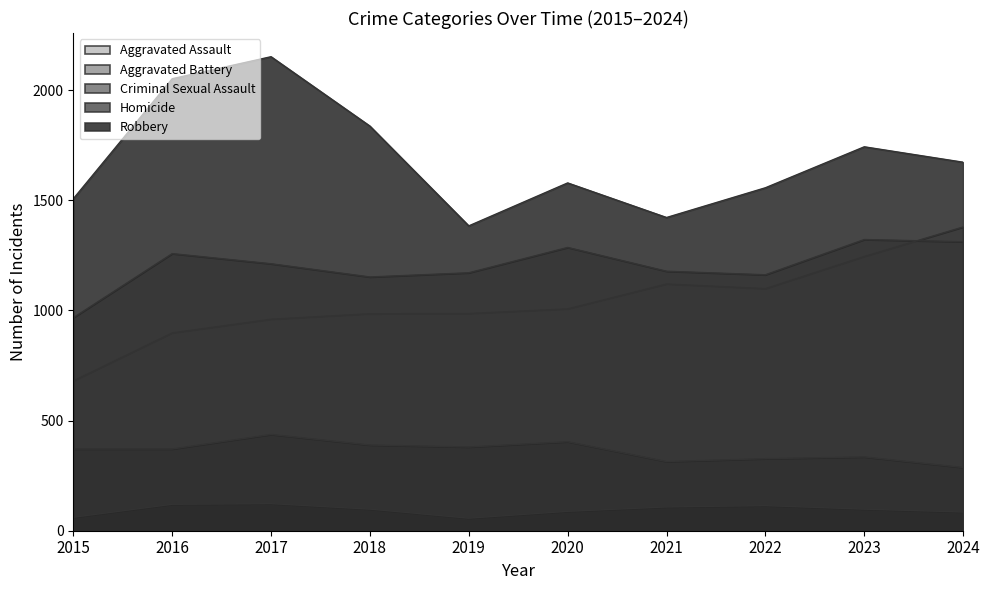

Is the value of Aggravated Assault at 2016 greater than the value of Criminal Sexual Assault at 2015?

Yes